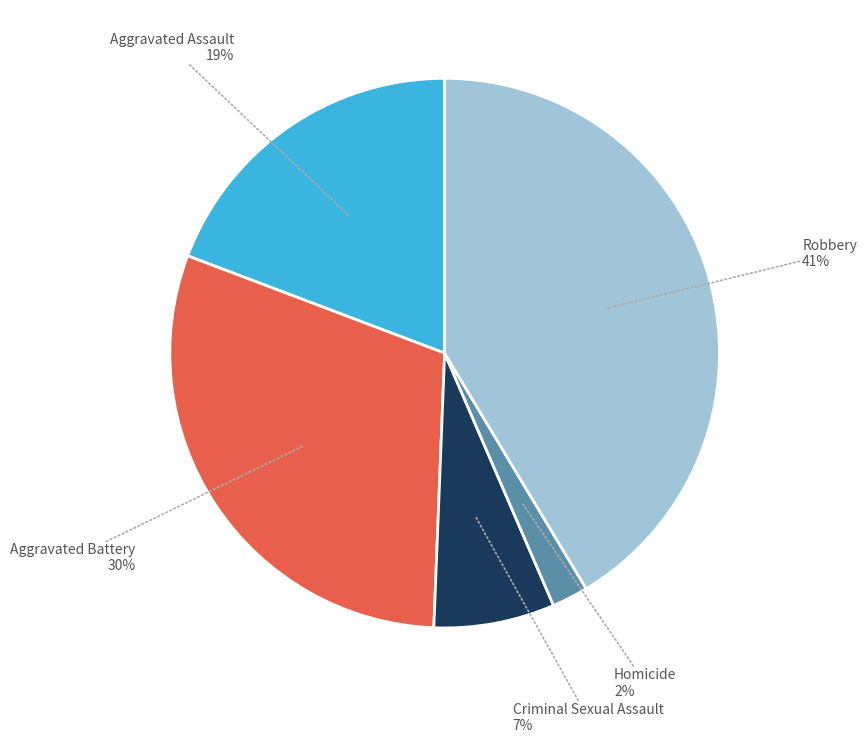

What is the largest slice in the pie chart?

Robbery